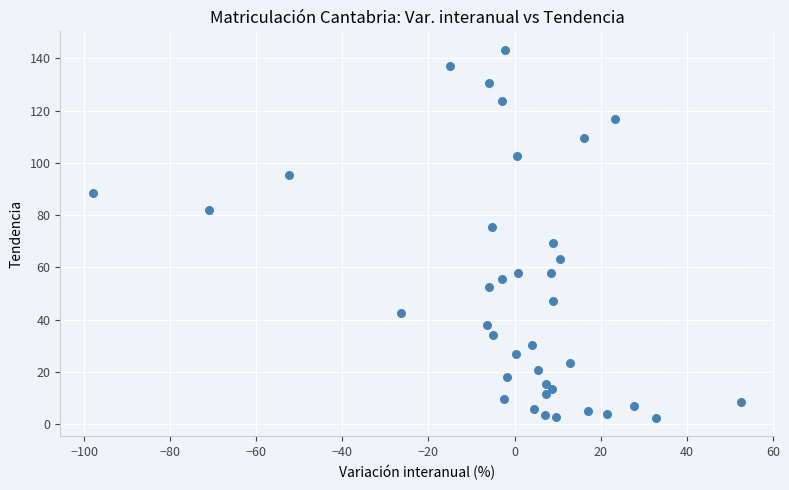

What is the range of Y values (max minus min)?

140.9